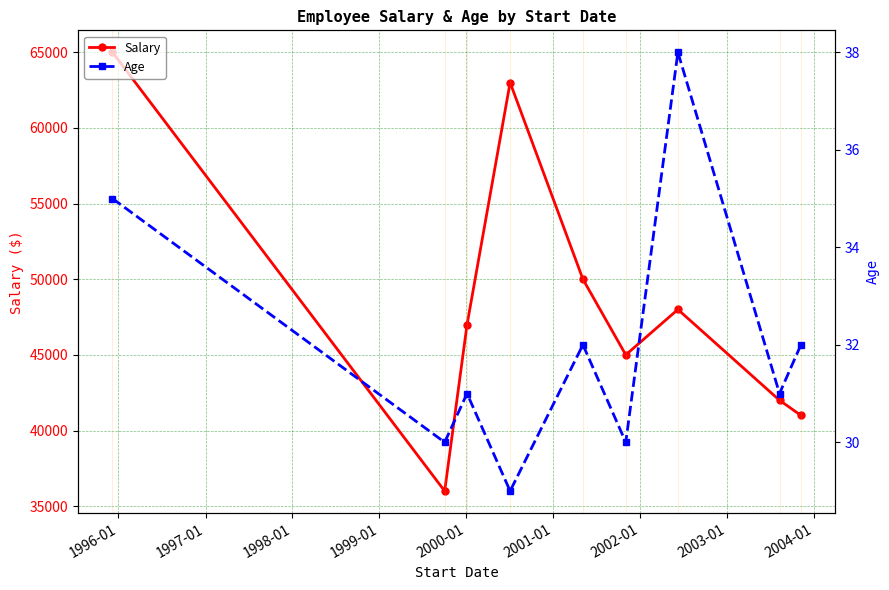

What is the value of the Salary point at the 5th from the left?

50000